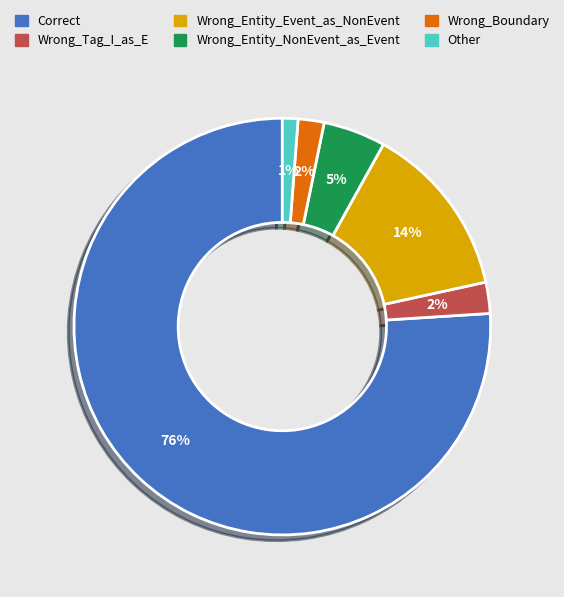

Does any single category account for the majority?

Yes